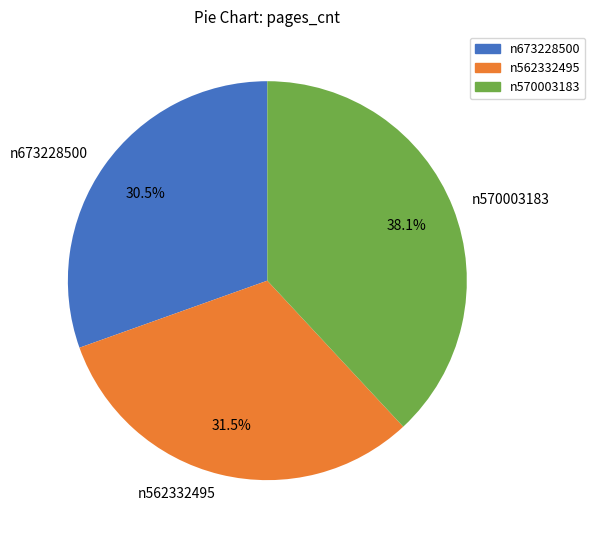

Is it true that n673228500 is 24% of the pie?

False